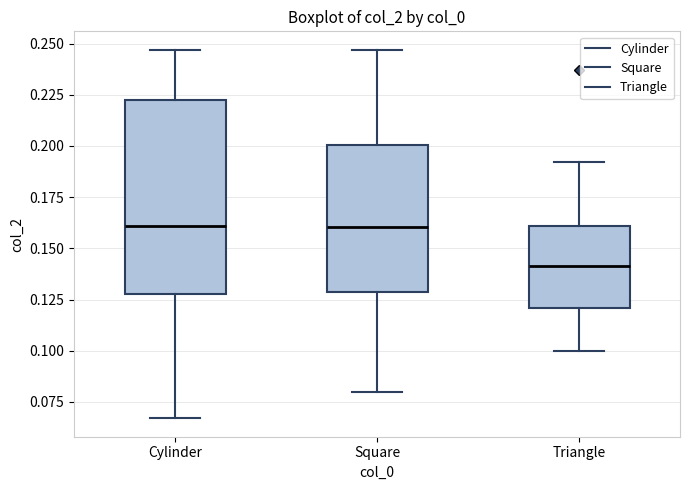

Which box has the lowest median line?

Triangle